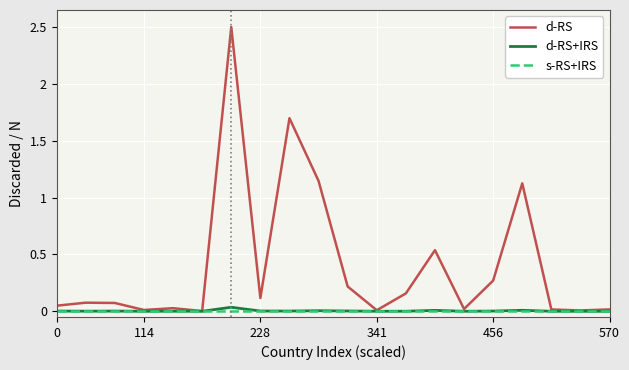

Which series has the largest total across all categories?

d-RS